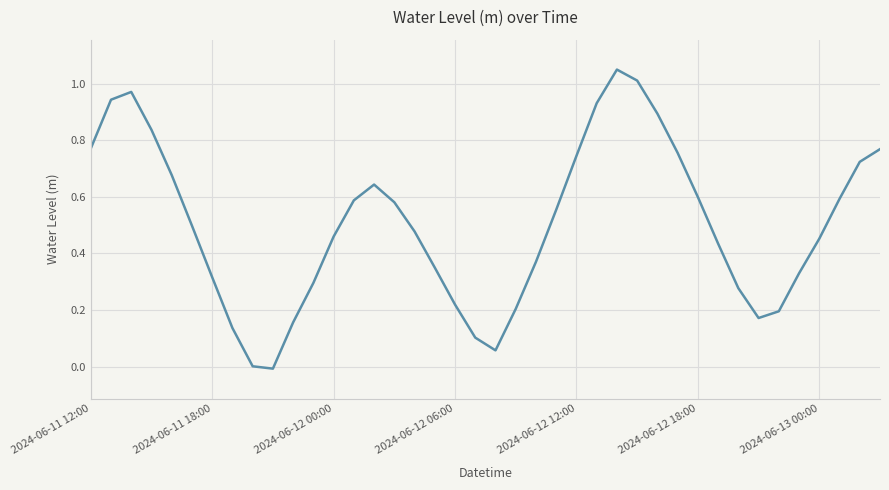

What is the difference between the maximum and minimum values?

1.1